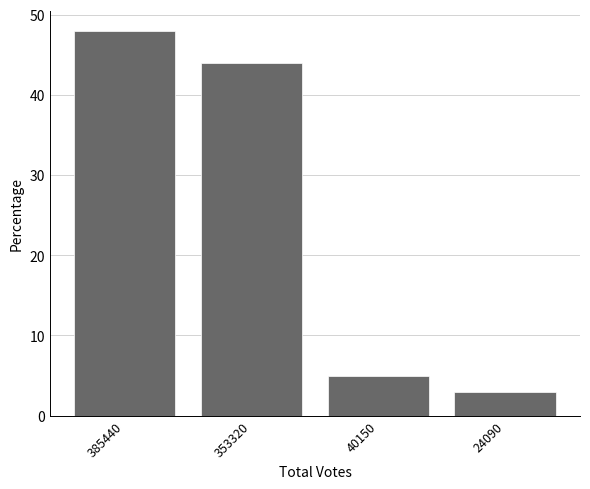

Count the number of data series in this chart.

1